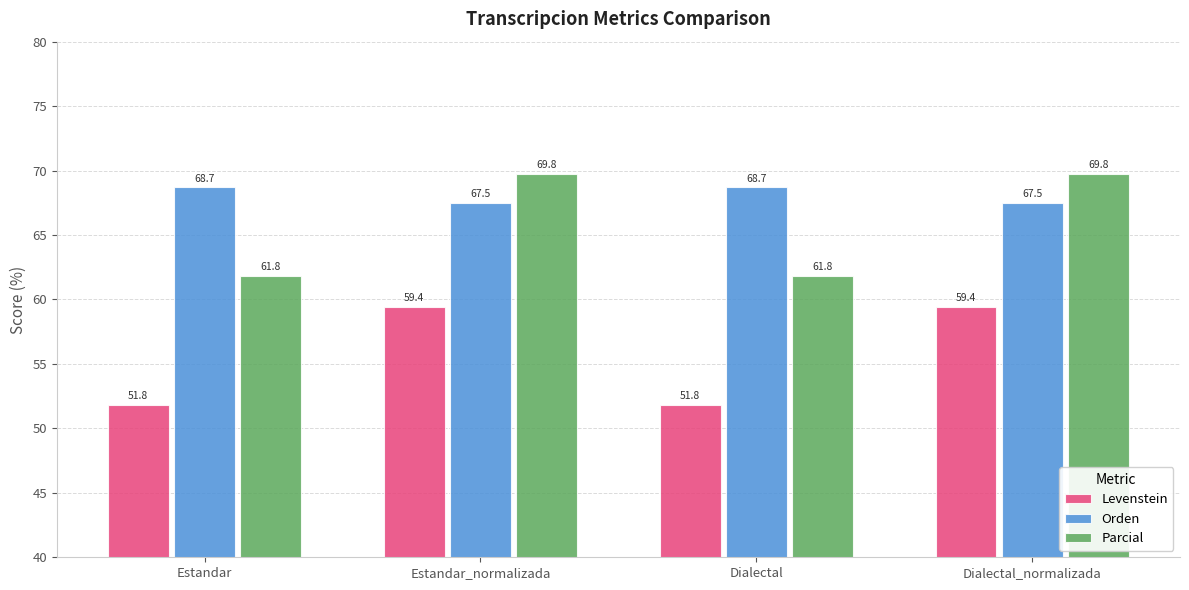

Which series has the largest range (max minus min)?

Parcial